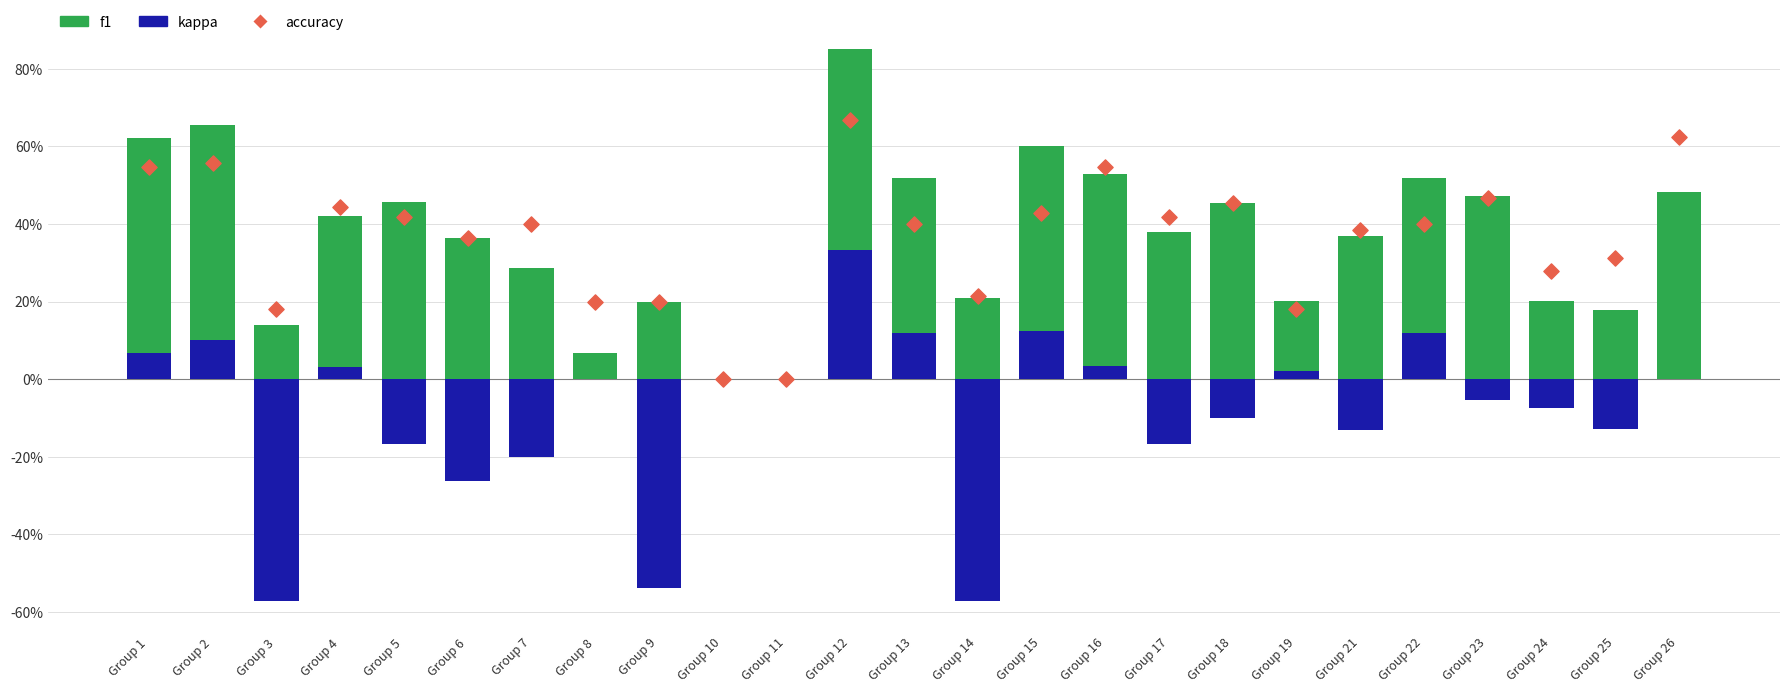

Which series reaches the minimum Y coordinate?

kappa